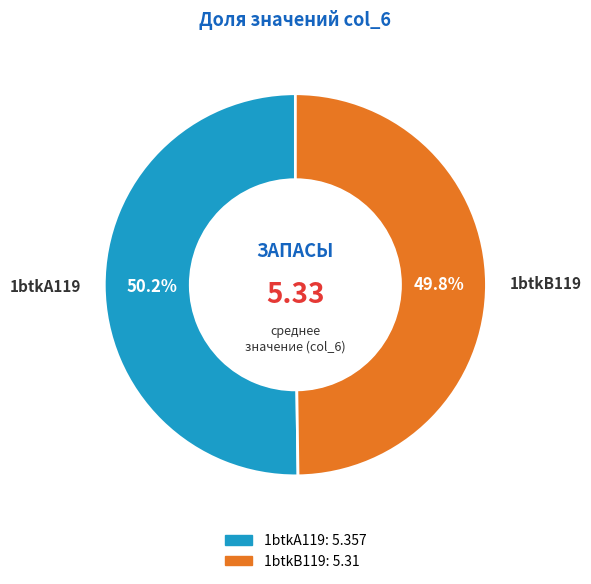

To the nearest percent, what is the combined percentage of 1btkB119 and 1btkA119?

100%